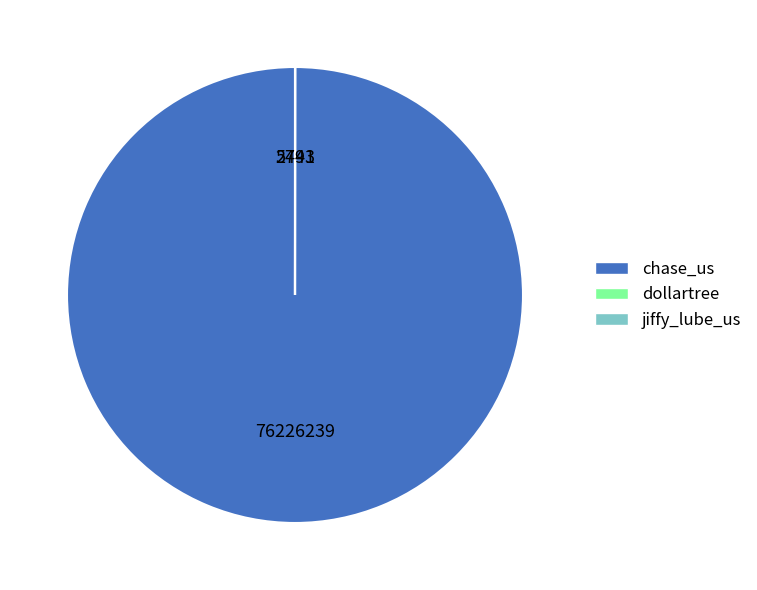

Does chase_us account for over 50% of the chart?

Yes